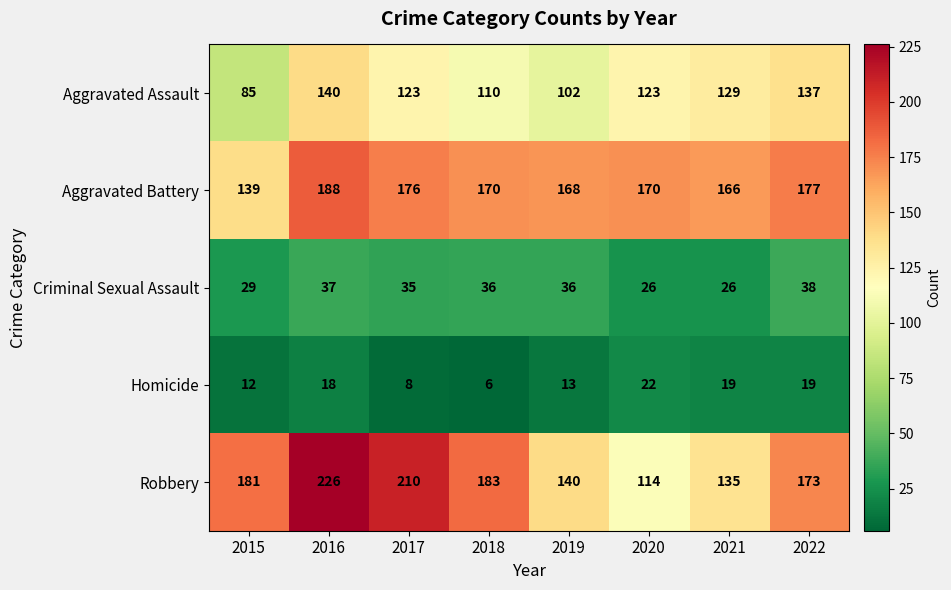

List the series in order of their peak value, highest first.

Robbery, Aggravated Battery, Aggravated Assault, Criminal Sexual Assault, Homicide